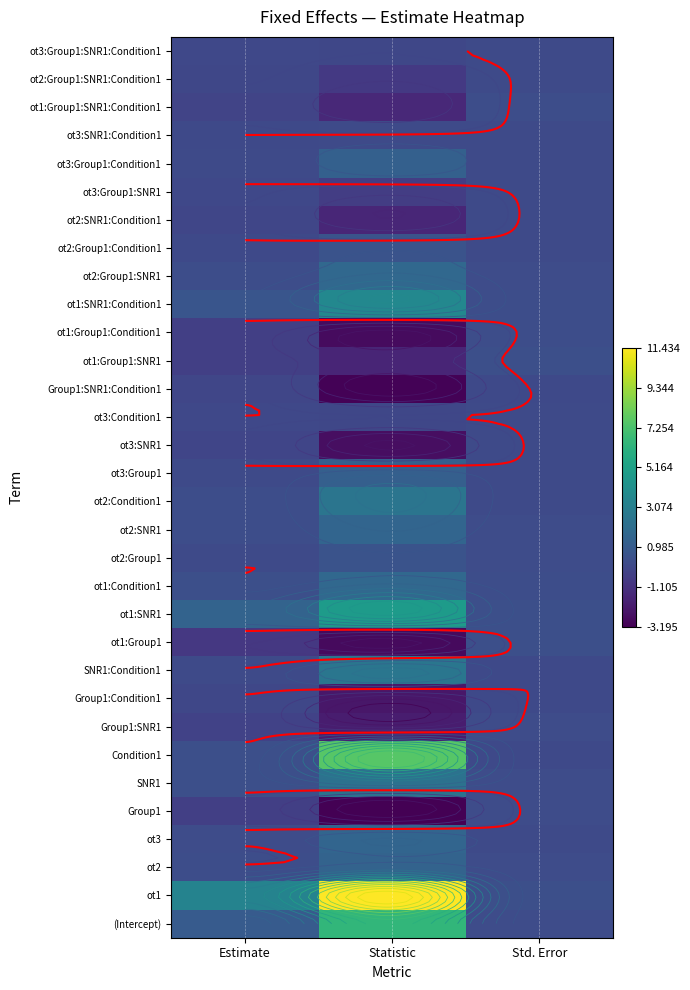

Rank the series at Estimate from highest to lowest value.

ot1, ot1:SNR1, (Intercept), ot1:SNR1:Condition1, SNR1, Condition1, ot1:Condition1, ot2:Group1:SNR1, ot2:Condition1, ot2:SNR1, ot2, ot3, SNR1:Condition1, ot3:Group1:Condition1, ot3:Group1, ot2:Group1, ot2:Group1:Condition1, ot3:SNR1:Condition1, ot3:Condition1, ot3:Group1:SNR1:Condition1, ot3:Group1:SNR1, ot2:Group1:SNR1:Condition1, Group1:Condition1, Group1:SNR1:Condition1, ot2:SNR1:Condition1, ot3:SNR1, ot1:Group1:SNR1:Condition1, Group1:SNR1, Group1, ot1:Group1:Condition1, ot1:Group1:SNR1, ot1:Group1